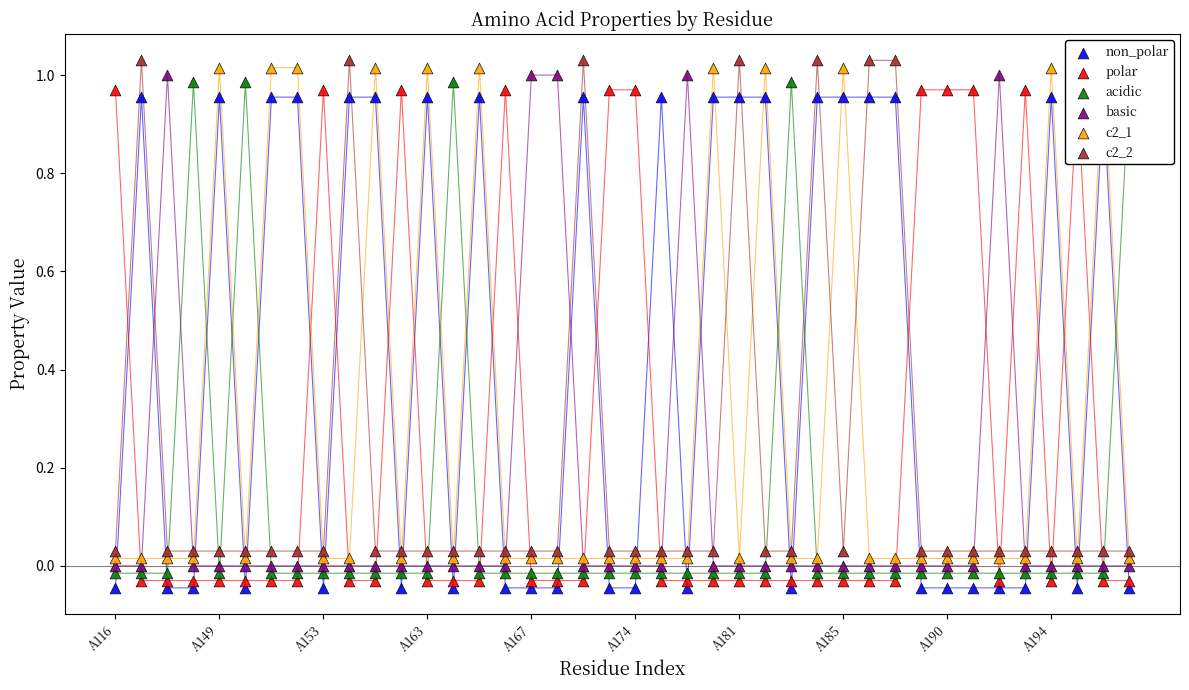

Is the value of acidic at A181 greater than the value of c2_1 at 32?

No